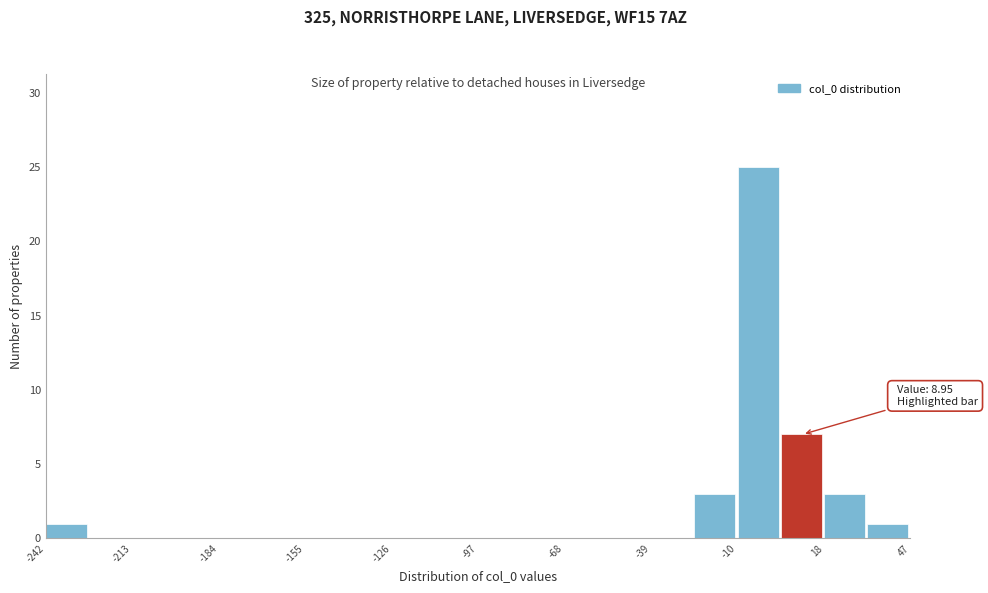

Read against the x-axis, roughly where is the centre of the tallest bar?

-5